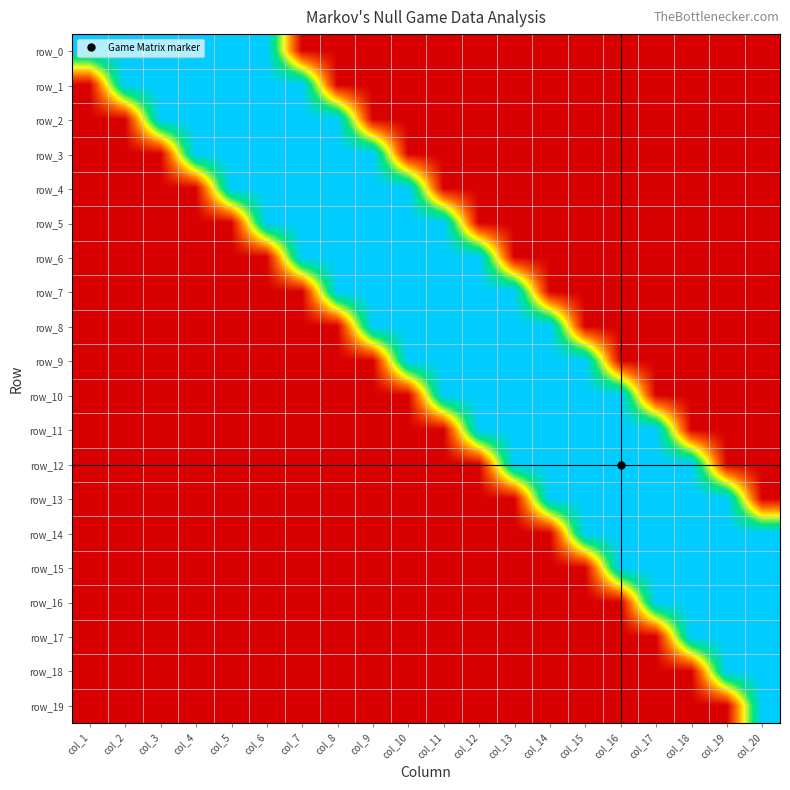

Which label corresponds to the largest value in the chart?

col_1